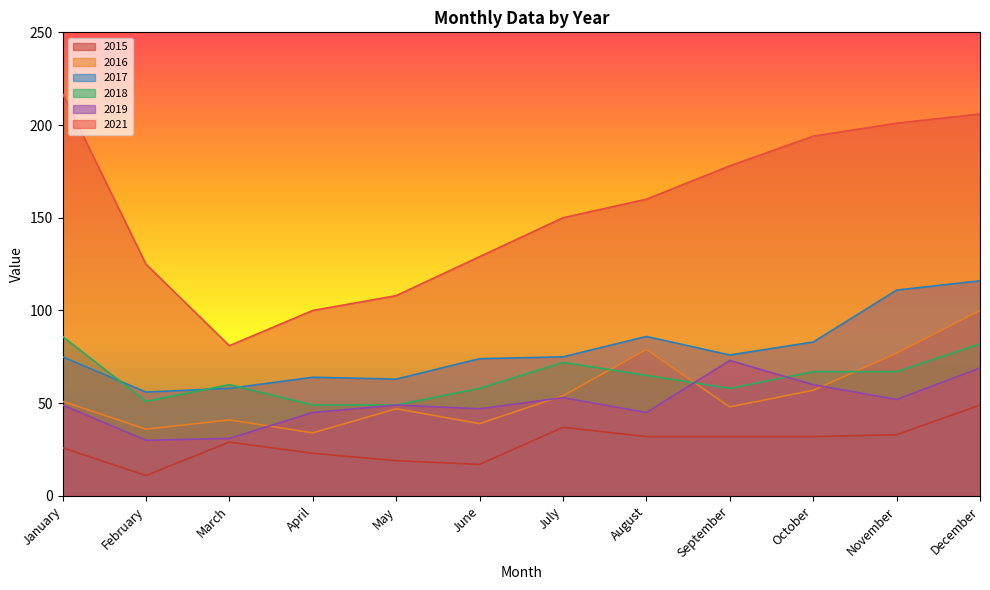

Which series has the largest range (max minus min)?

2021